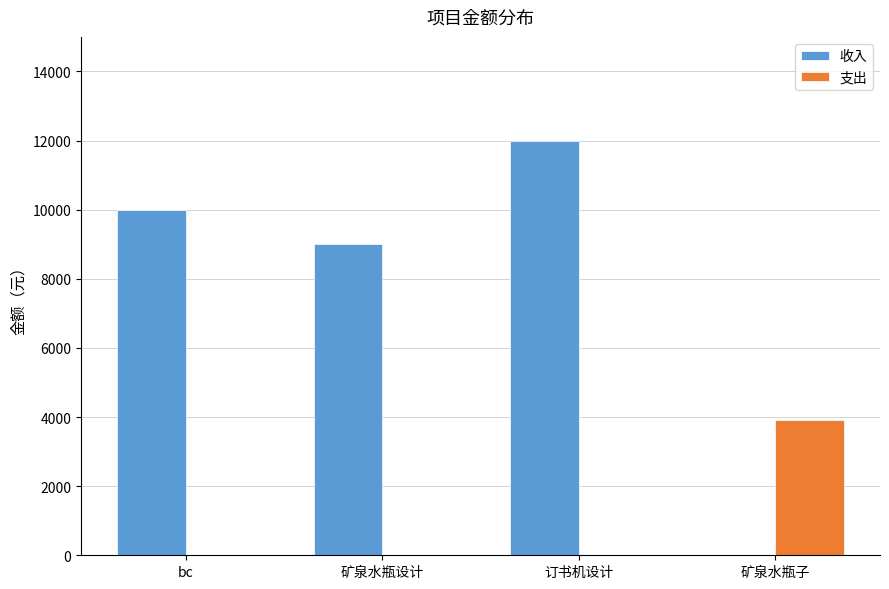

True or false: 支出 has a value of -2059 at 订书机设计.

False